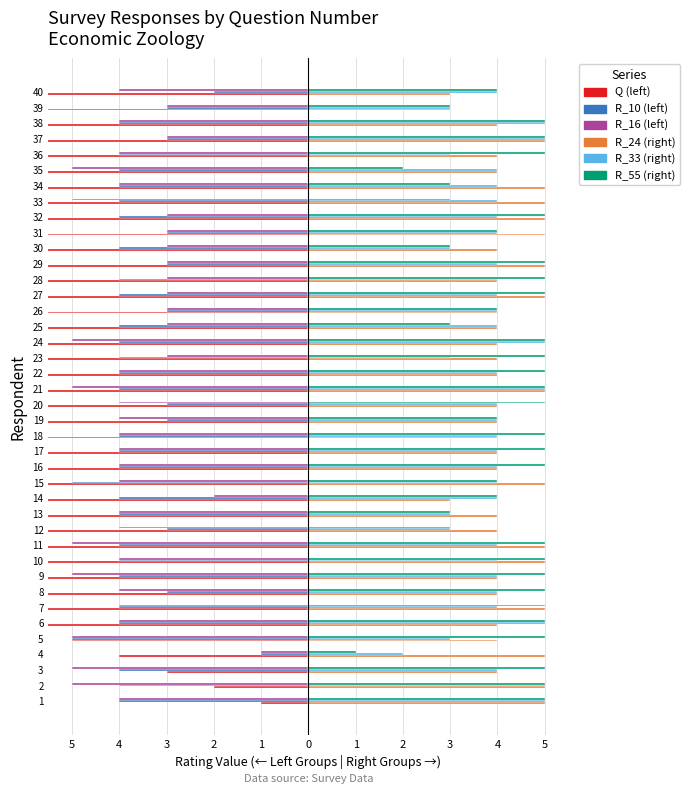

Does the chart contain stacked bars?

No